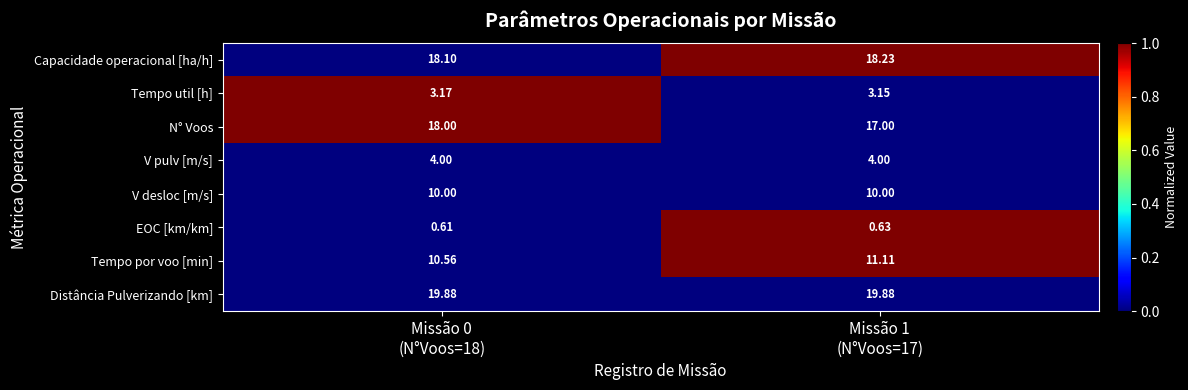

Which series has the largest range (max minus min)?

N° Voos